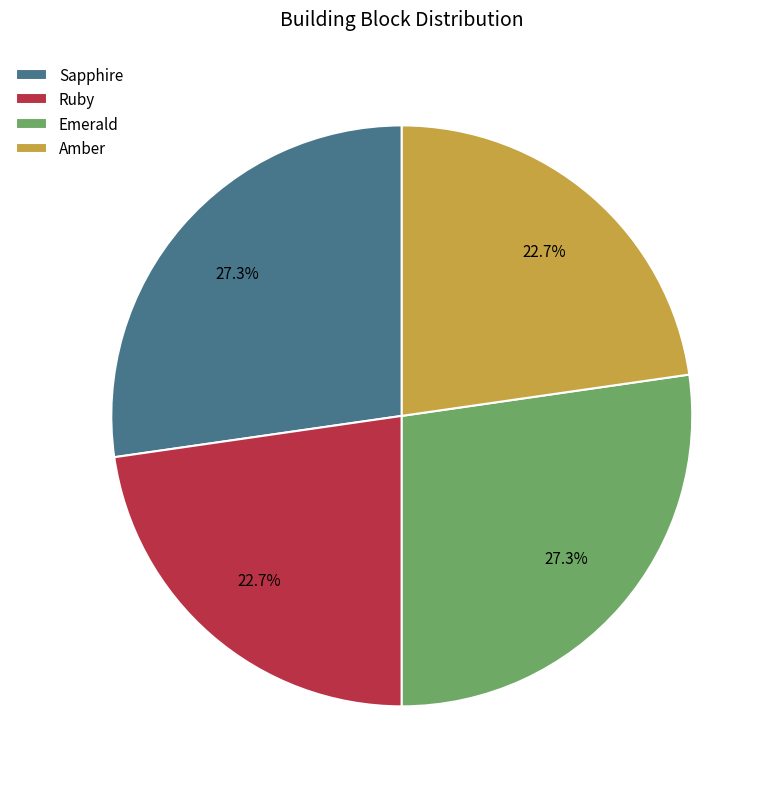

Is there a majority slice in this chart?

No